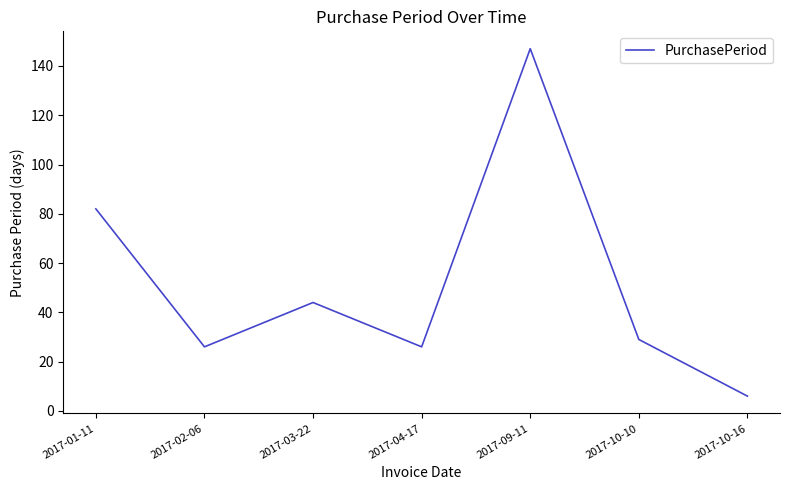

Read the value at 2017-02-06.

26